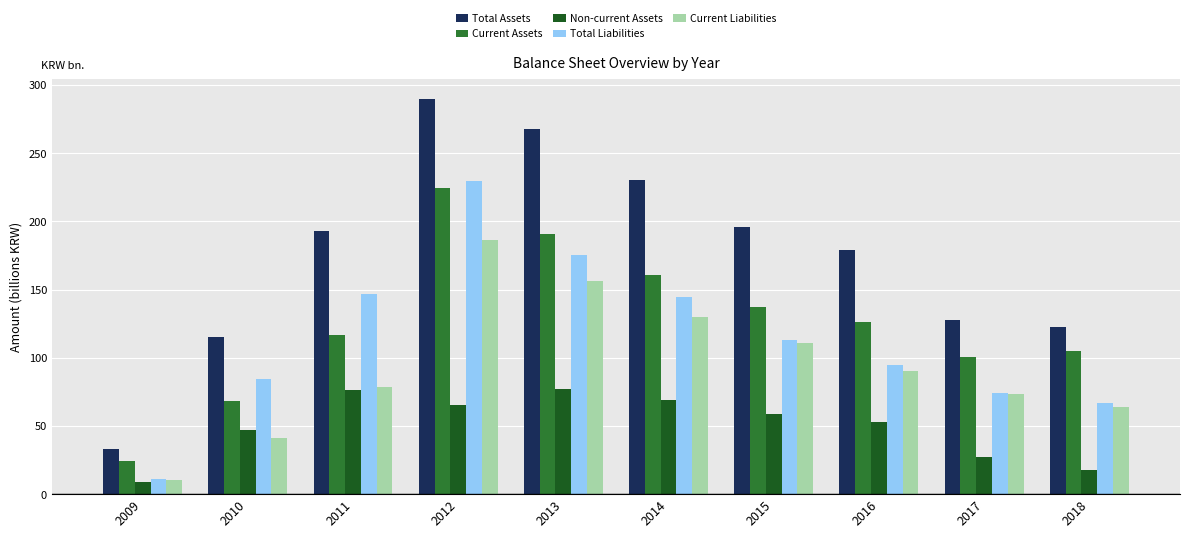

Is it true that Non-current Assets equals 52.9 at 2016?

True